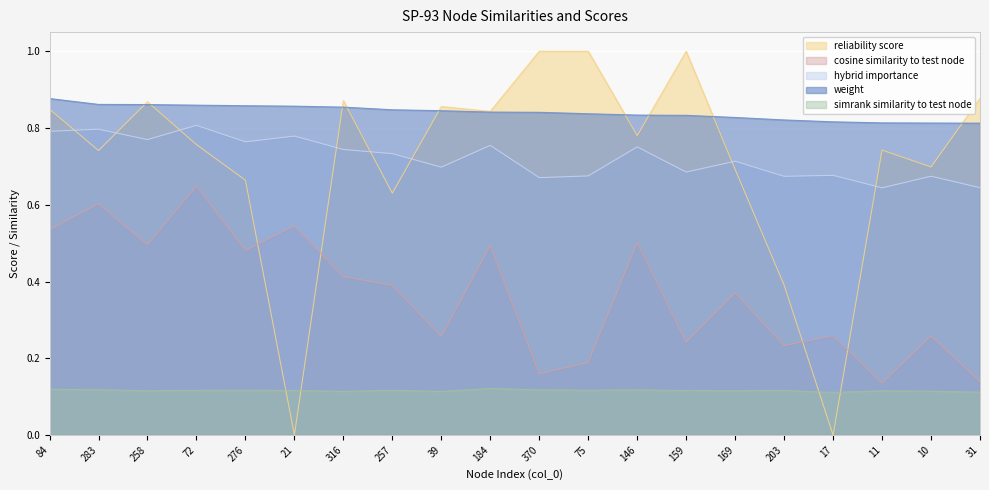

In hybrid_importance, how many points are lower than both neighbors (excluding endpoints)?

7